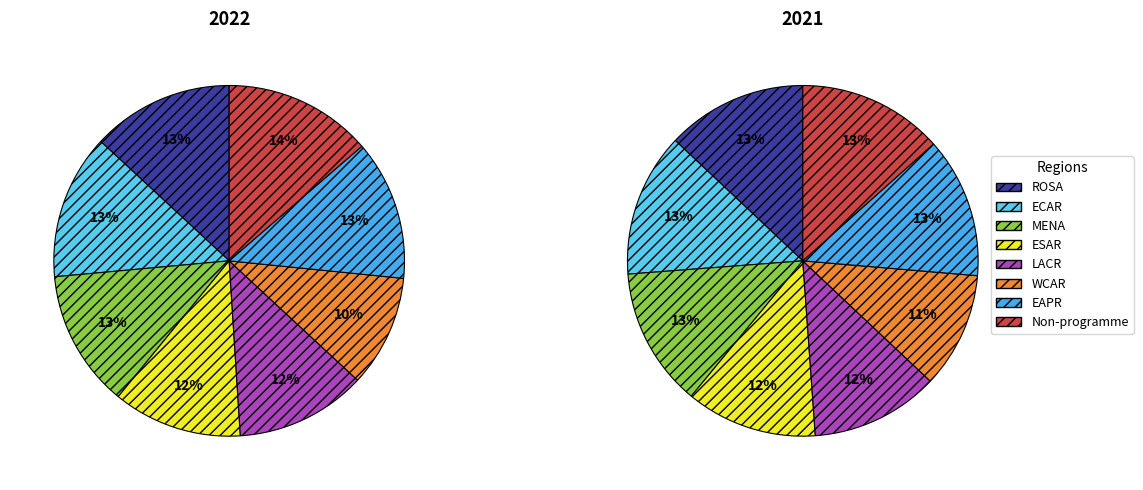

How many slices are in this pie chart?

8